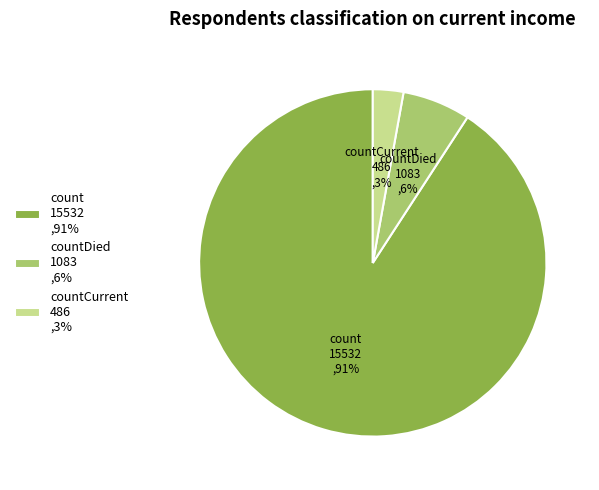

How many segments does this pie chart have?

3